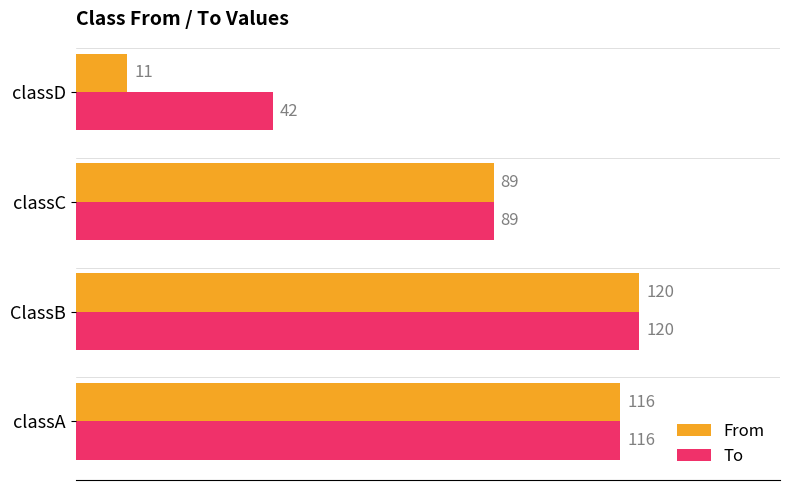

Count the number of data series in this chart.

2